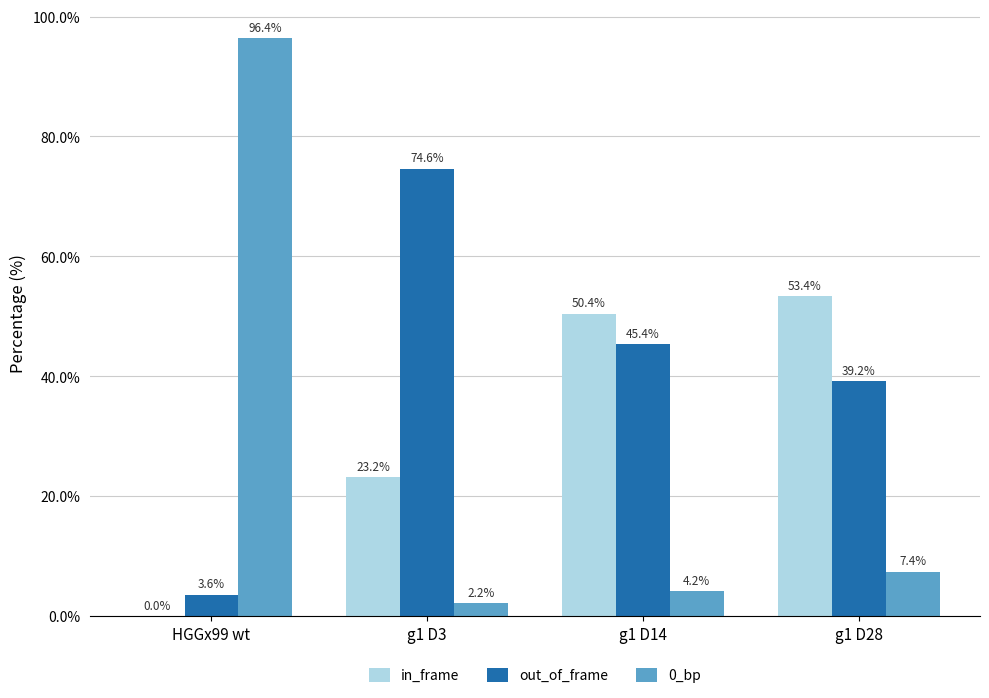

How many series are shown in this chart?

3